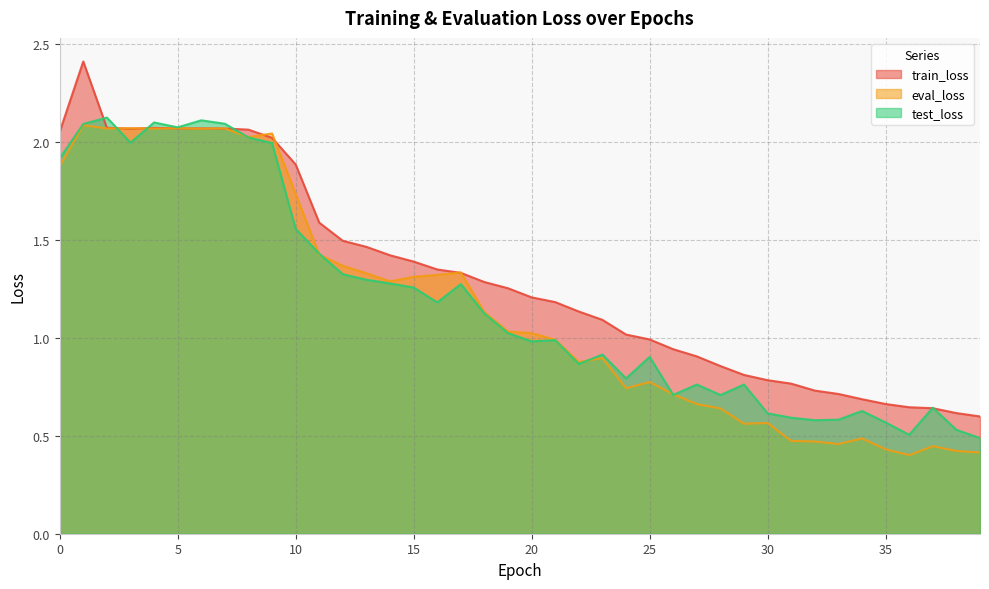

In train_loss, how many points are lower than both neighbors (excluding endpoints)?

1